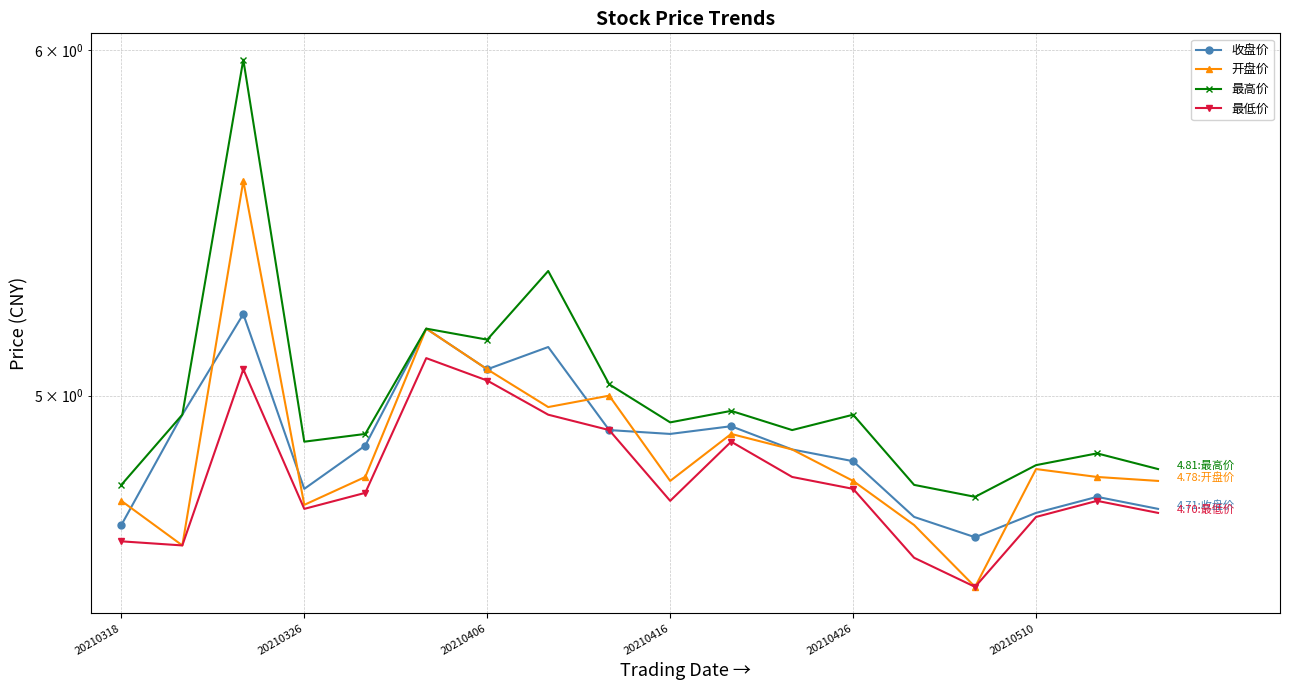

List the series in order of their peak value, lowest first.

最低价, 收盘价, 开盘价, 最高价